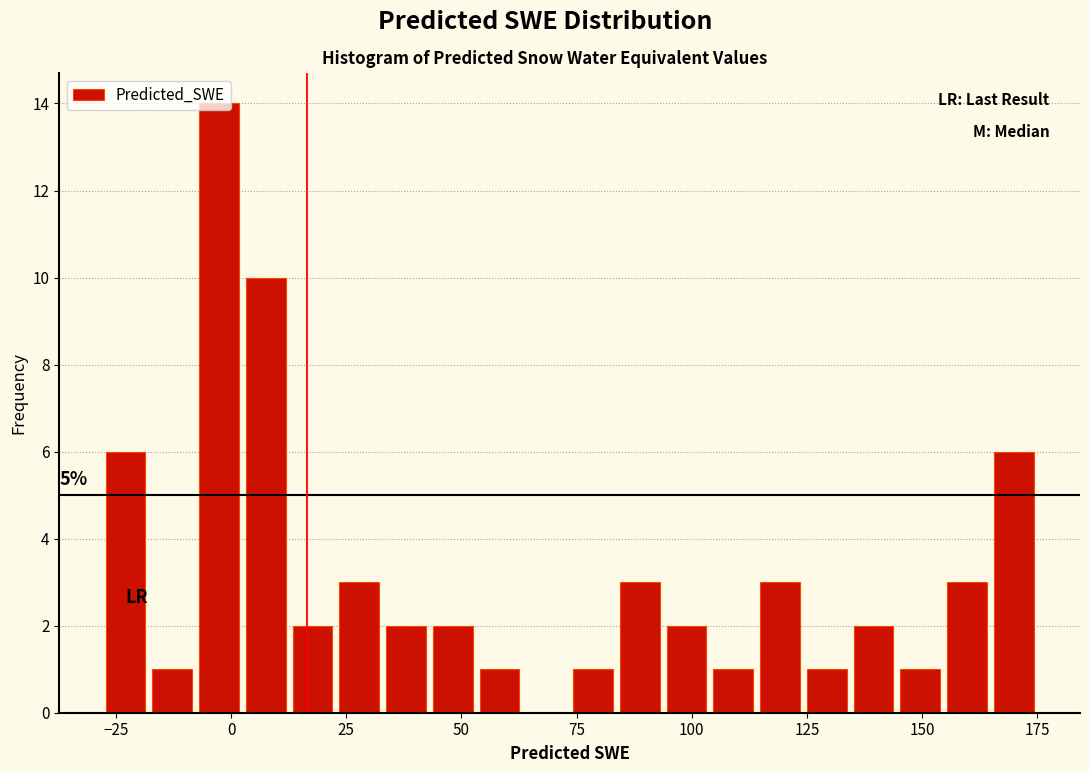

Around what value on the x-axis is the tallest bar? Give the approximate position of its centre, as read against the axis.

-5